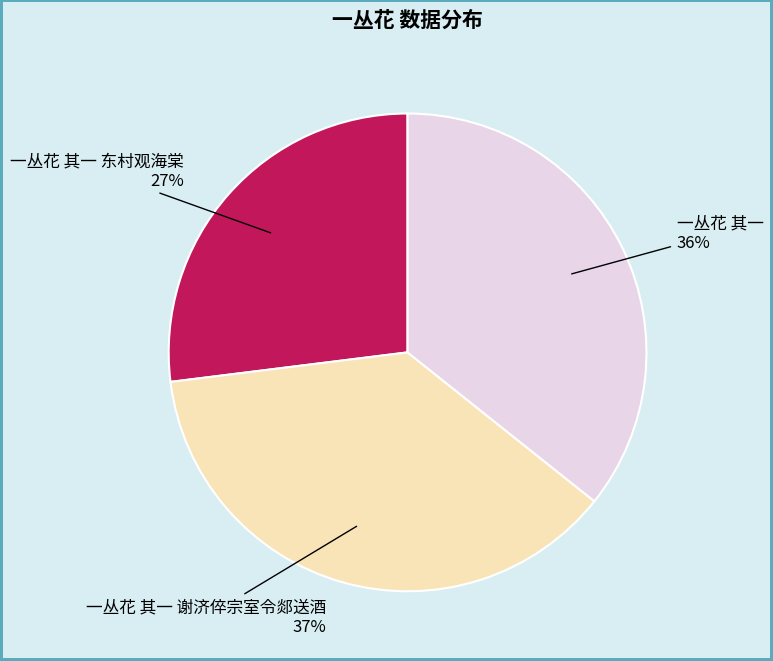

Do 一丛花 其一 谢济倅宗室令郯送酒 and 一丛花 其一 东村观海棠 together represent more than half of the pie?

Yes